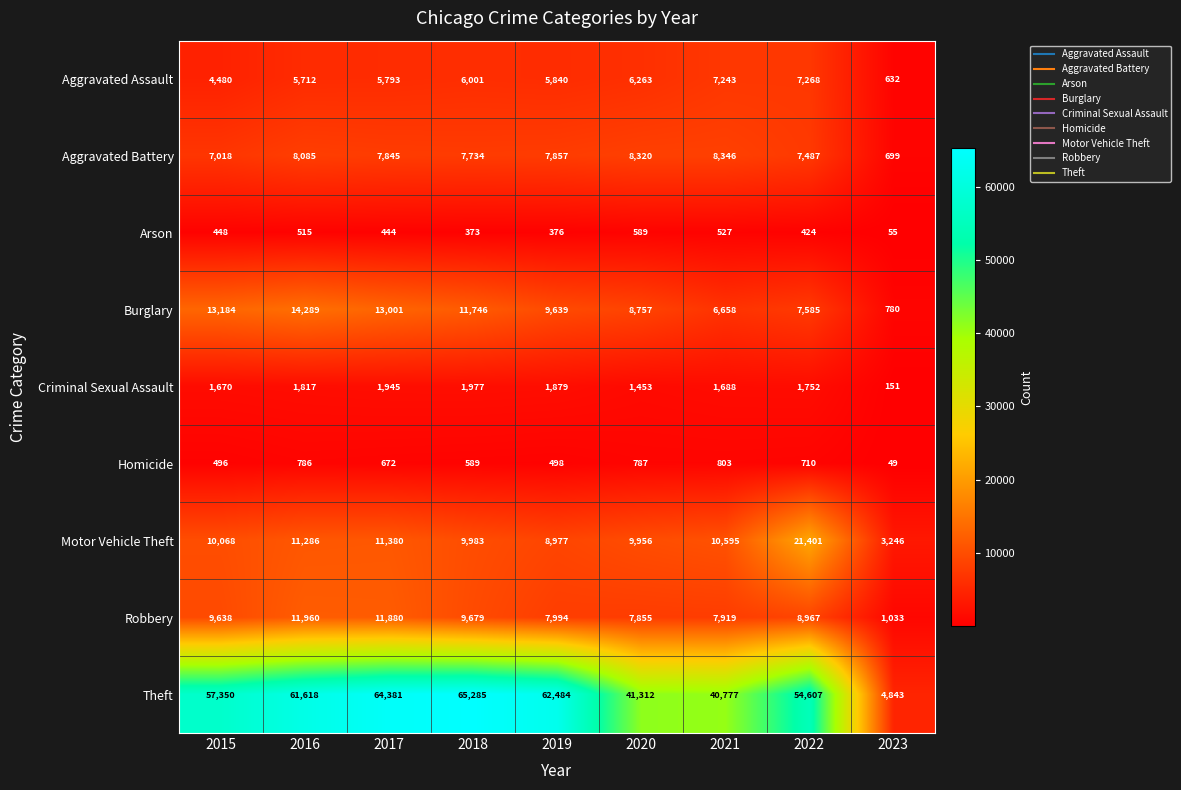

At which label does Criminal Sexual Assault first exceed 1752?

2016